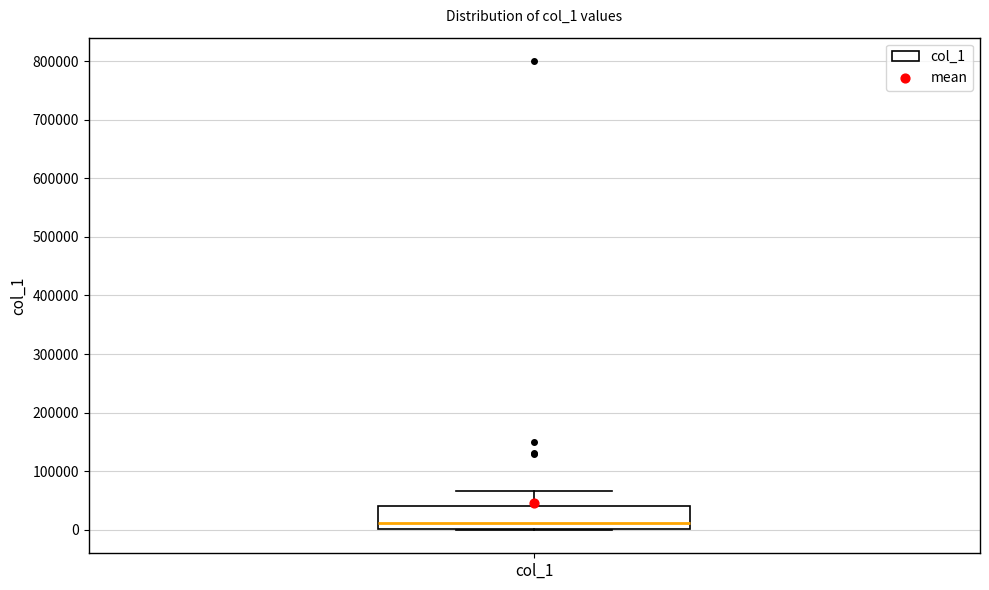

Where does the upper whisker of the box for col_1 end on the y-axis? The values are not printed on the chart, so give them approximately, as read against the axis.

70000